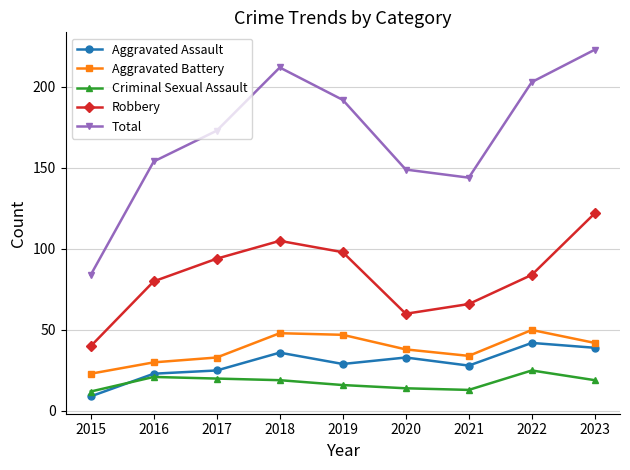

At which label does Criminal Sexual Assault first exceed 19?

2016